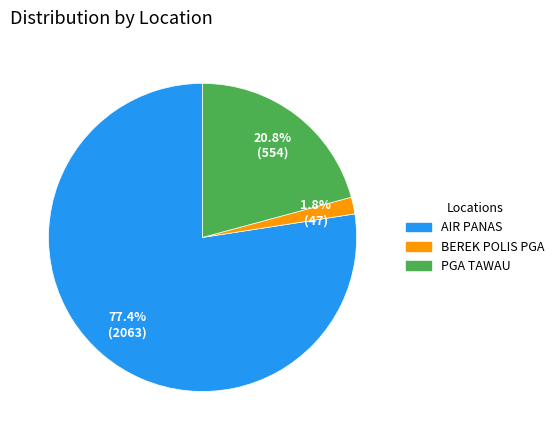

Is it true that PGA TAWAU is 21% of the pie?

True